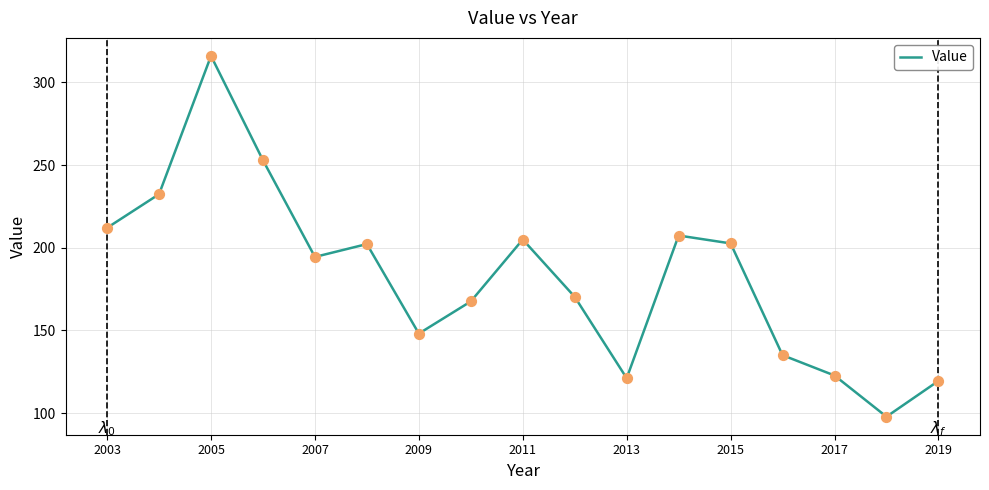

What is the smallest value displayed?

97.8